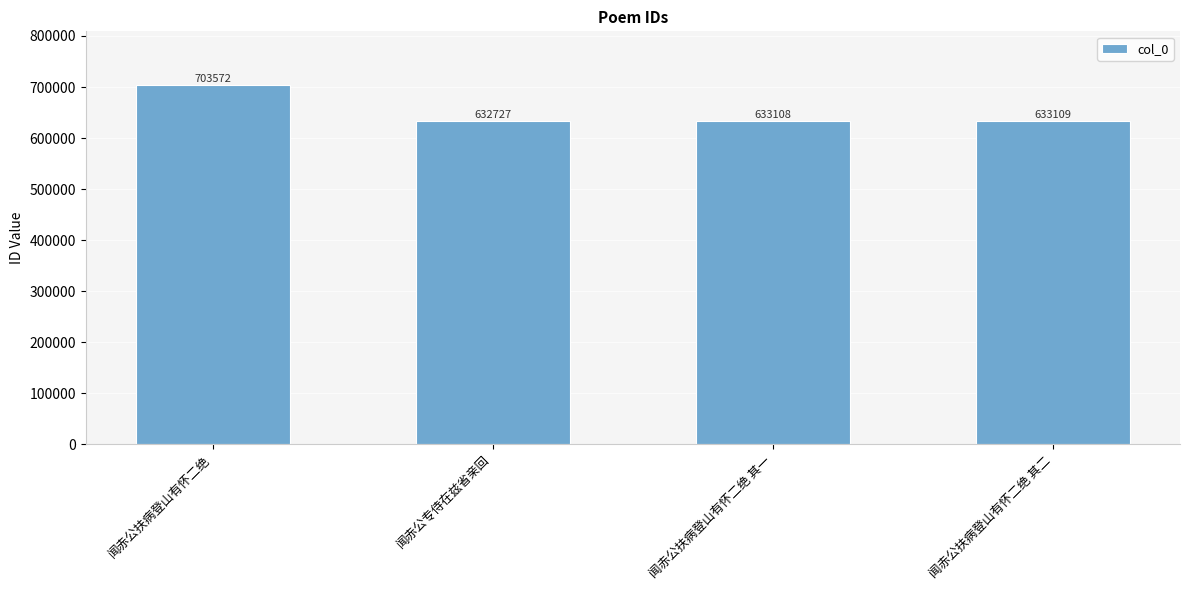

What is the difference between the maximum and second lowest values?

70464